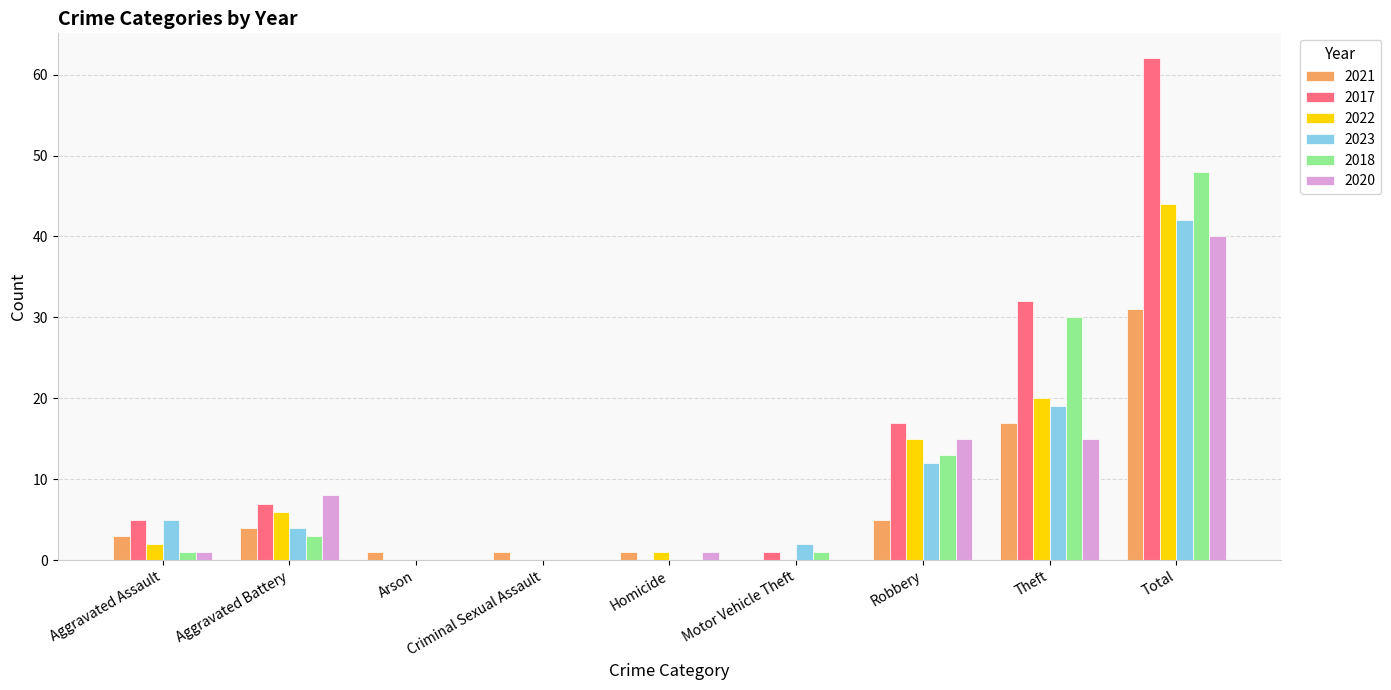

What is the average value of the 2017 series?

14